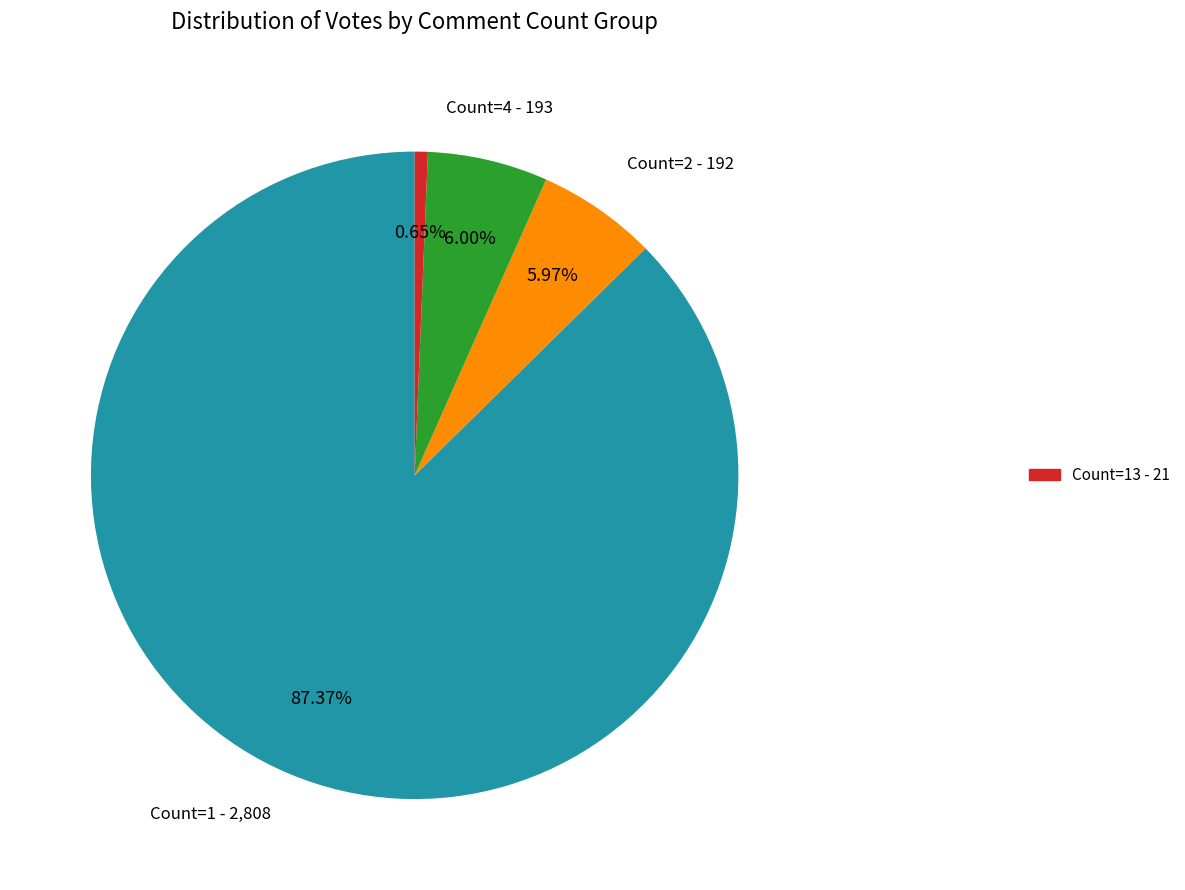

Does any single category account for the majority?

Yes